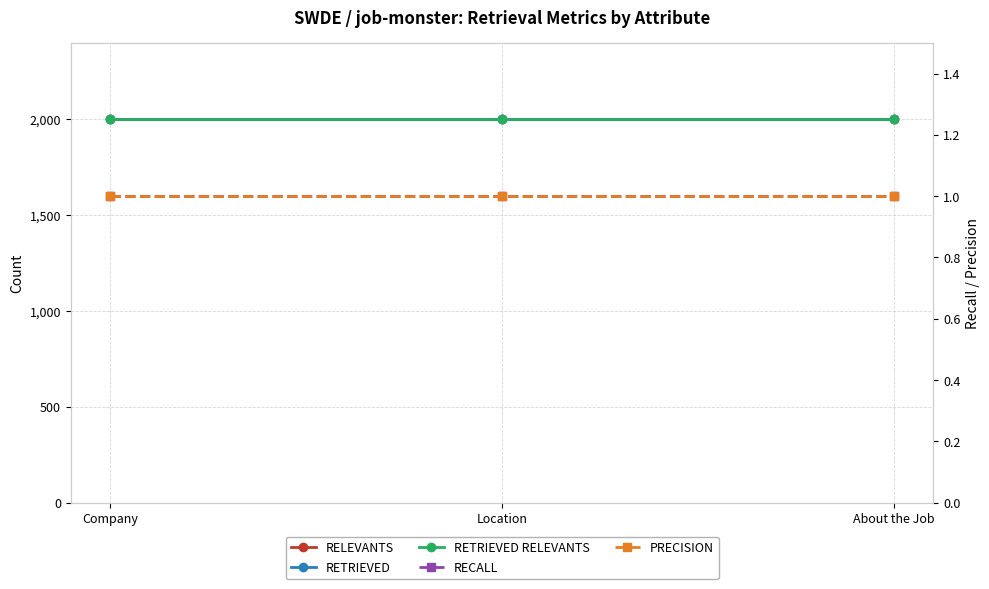

What is the label of the 2nd point from the right?

Location